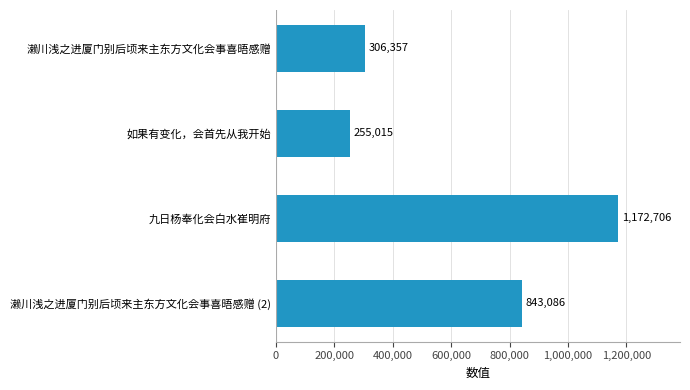

What is the average value?

644291